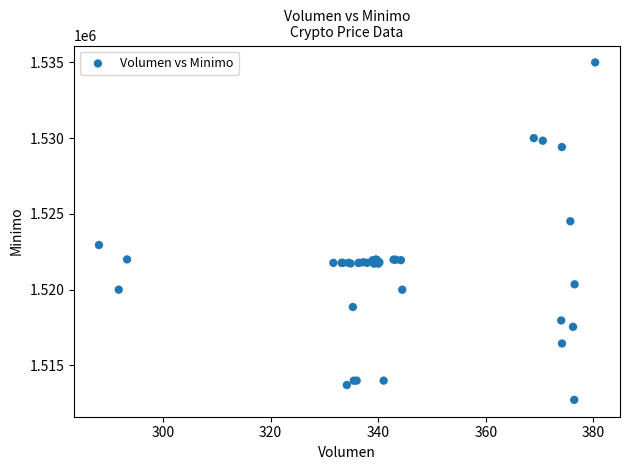

What Y value in the scatter plot is closest to 1523862?

1524513